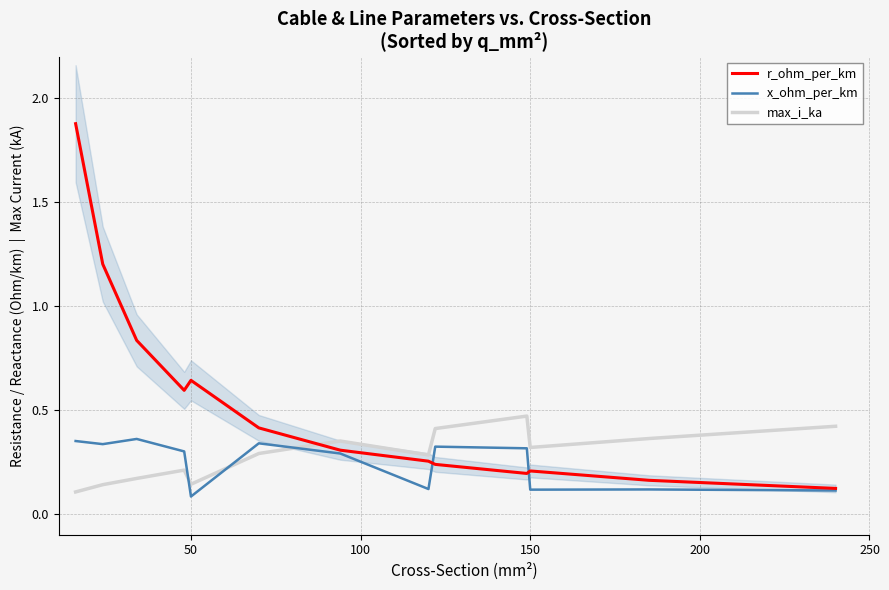

What is the value of the r_ohm_per_km point at the 4th from the left?

0.6